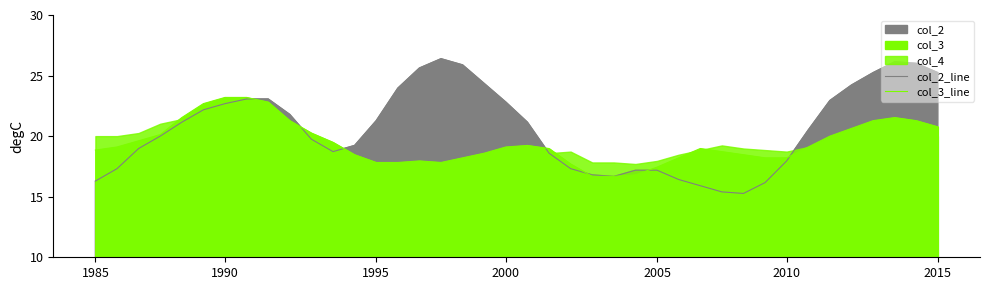

Which series has the largest range (max minus min)?

col_2_line